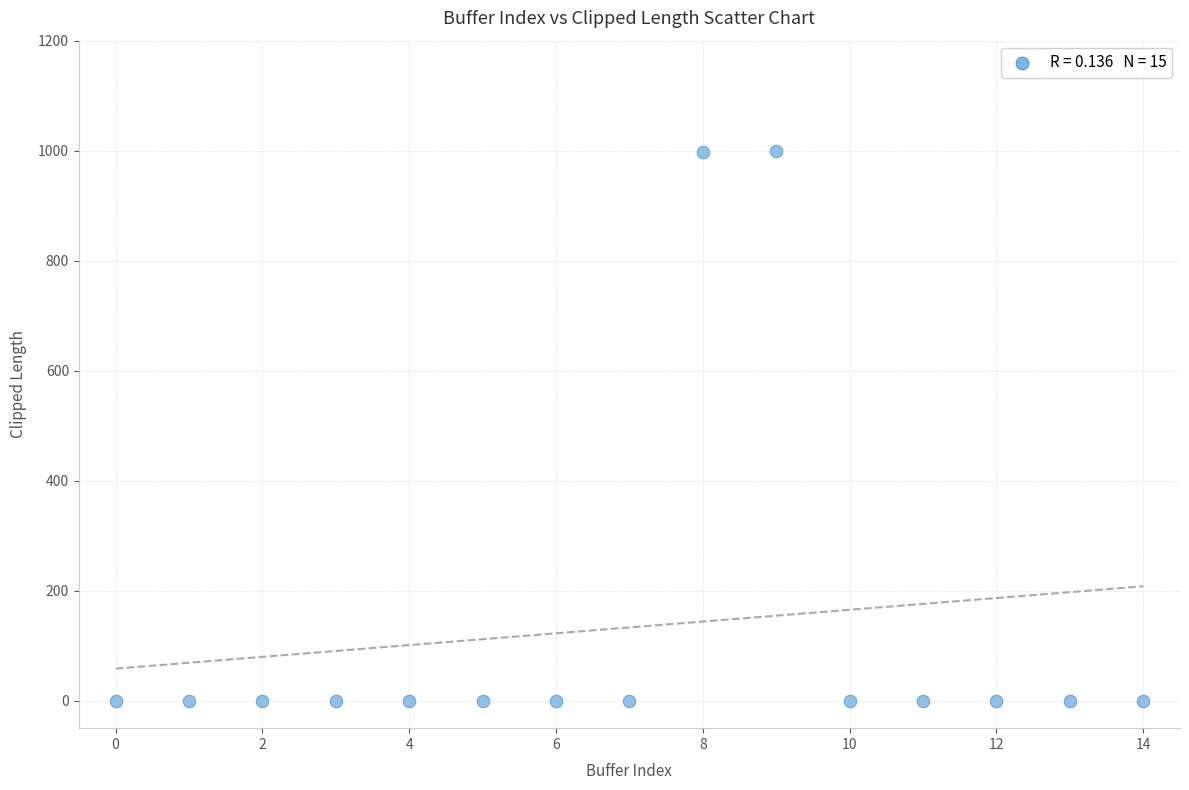

What is the range of Y values (max minus min)?

998.9